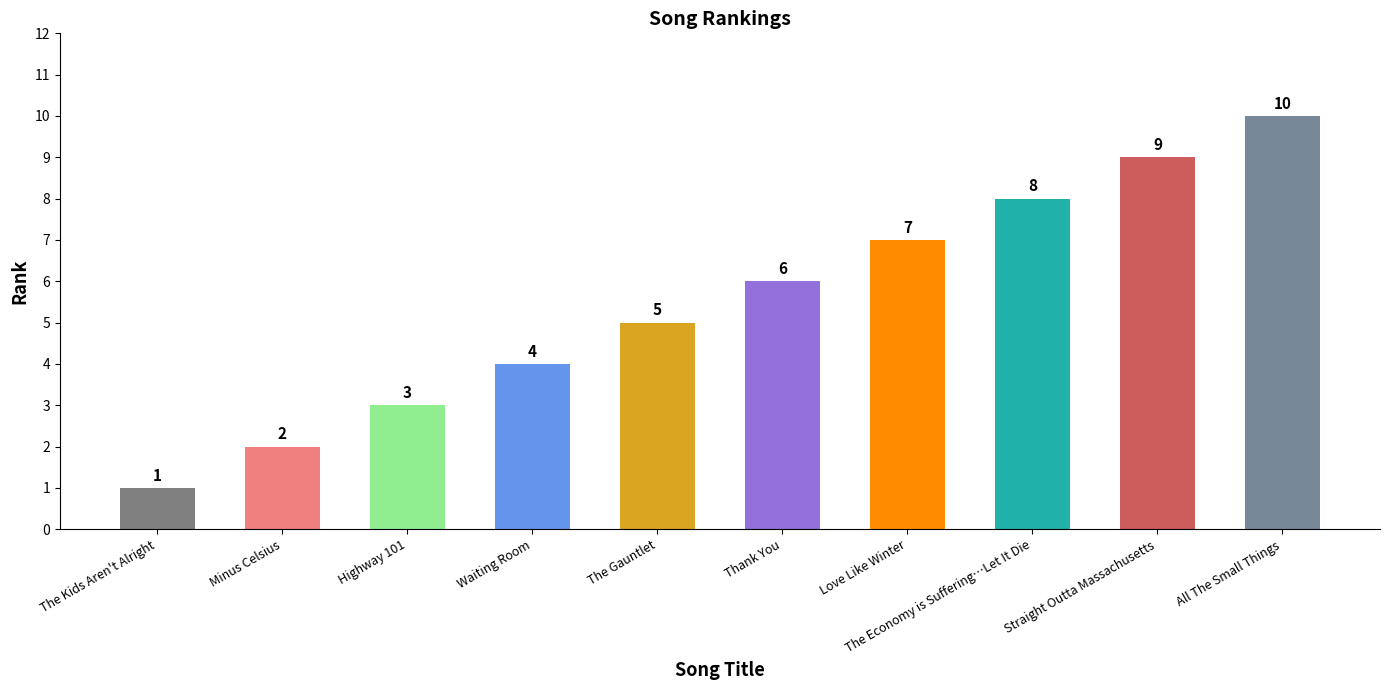

The chart shows a value of 2 at Waiting Room. True or false?

False